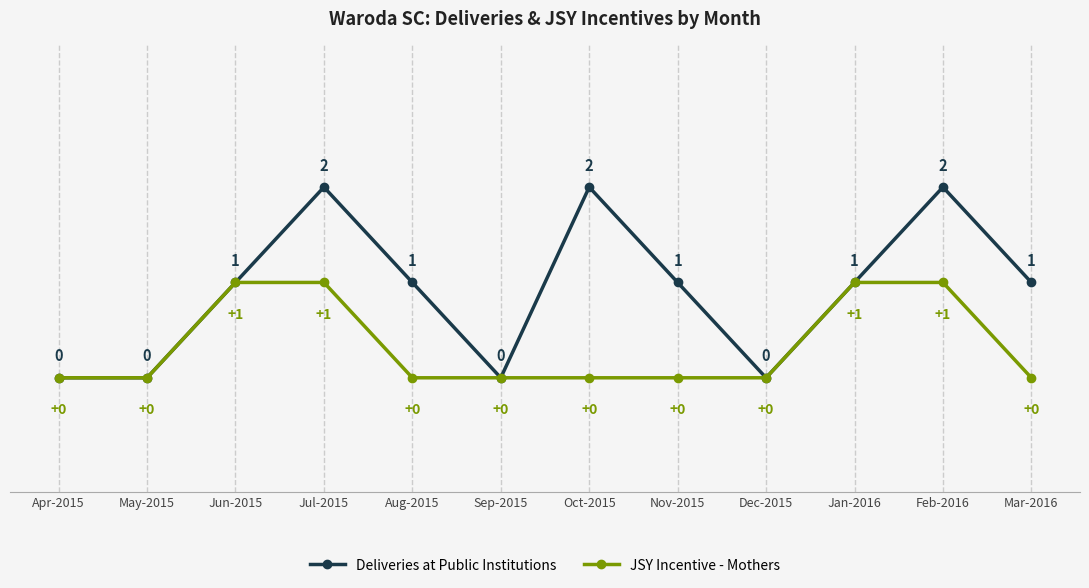

The Deliveries at Public Institutions series shows 0 at Jun-2015. True or false?

False